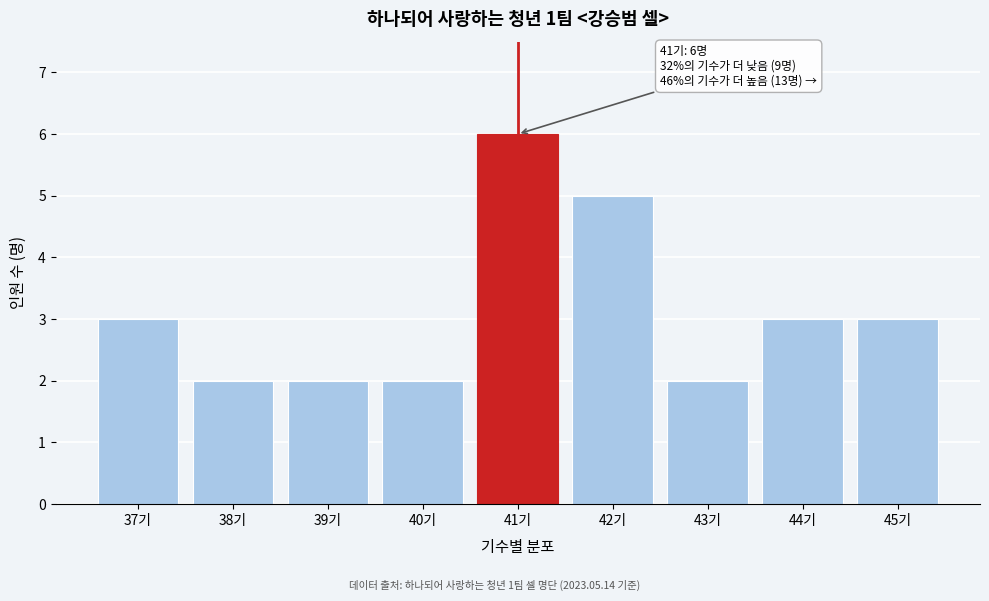

Reading left to right, transcribe all the data shown in this chart.

37기=3	38기=2	39기=2	40기=2	41기=6	42기=5	43기=2	44기=3	45기=3